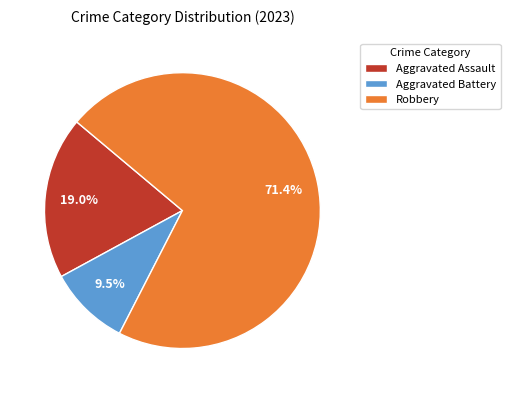

Is it true that Robbery is 71% of the pie?

True